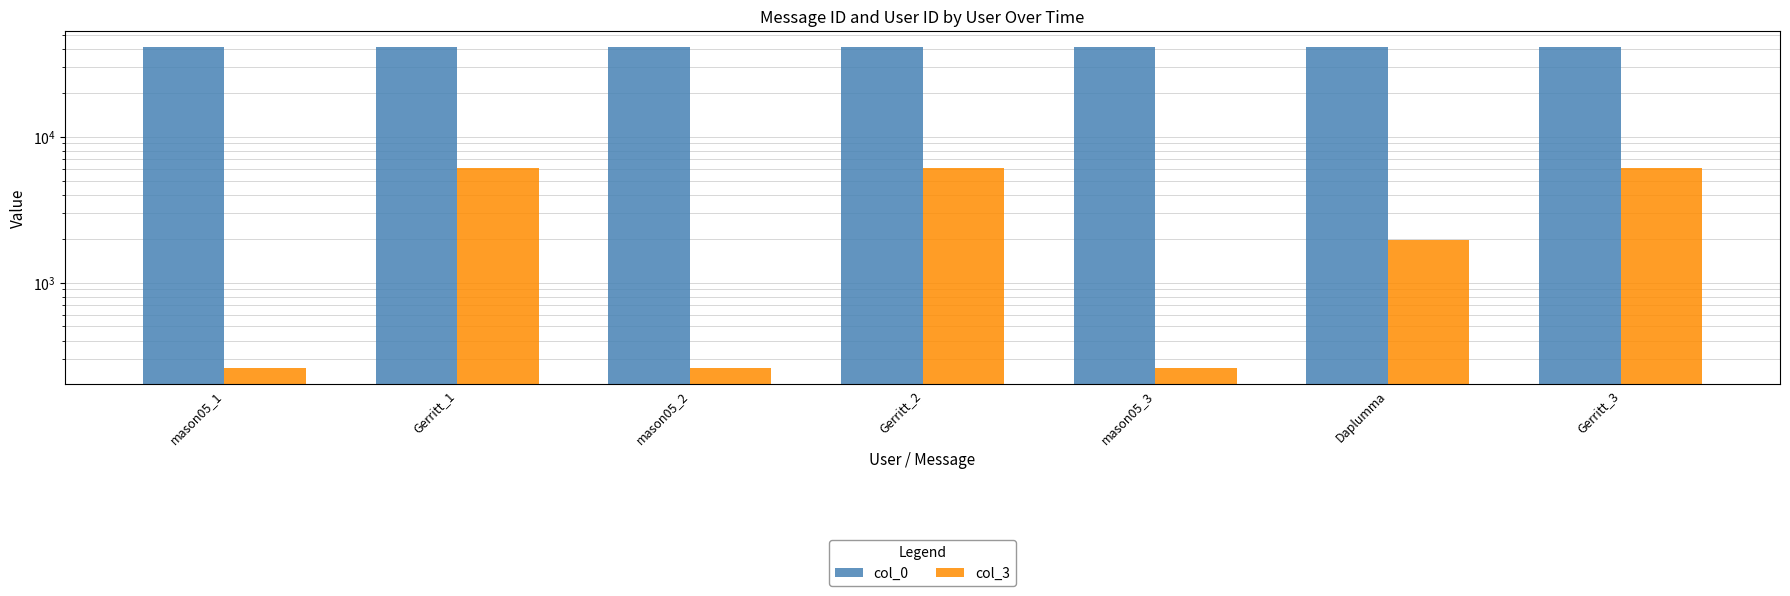

What are all the series names shown in the legend?

col_0, col_3